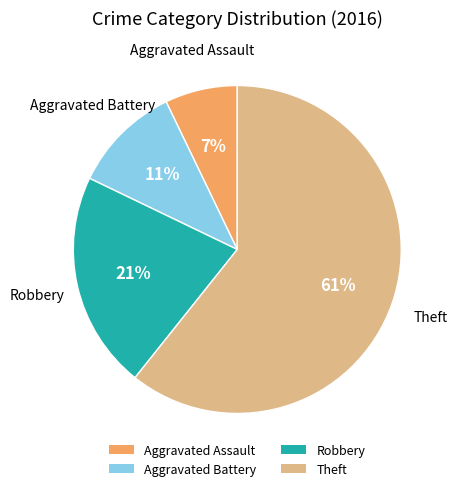

Between Robbery and Aggravated Battery, which is larger?

Robbery